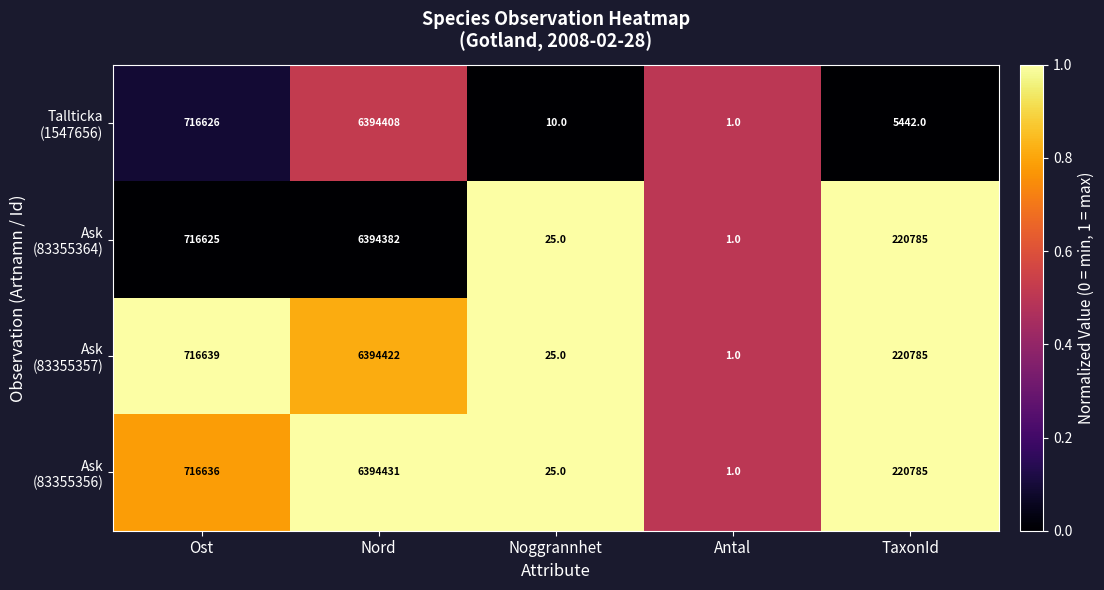

What is the total value across all series at Noggrannhet?

85